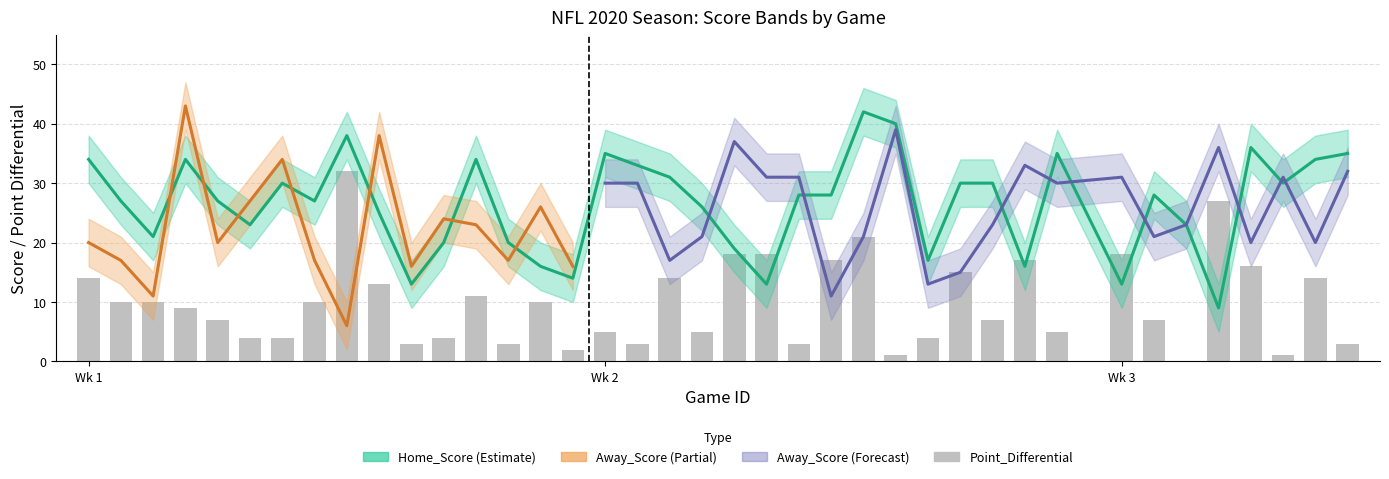

What is the difference between the second highest and minimum values in the Home_Score series?

31